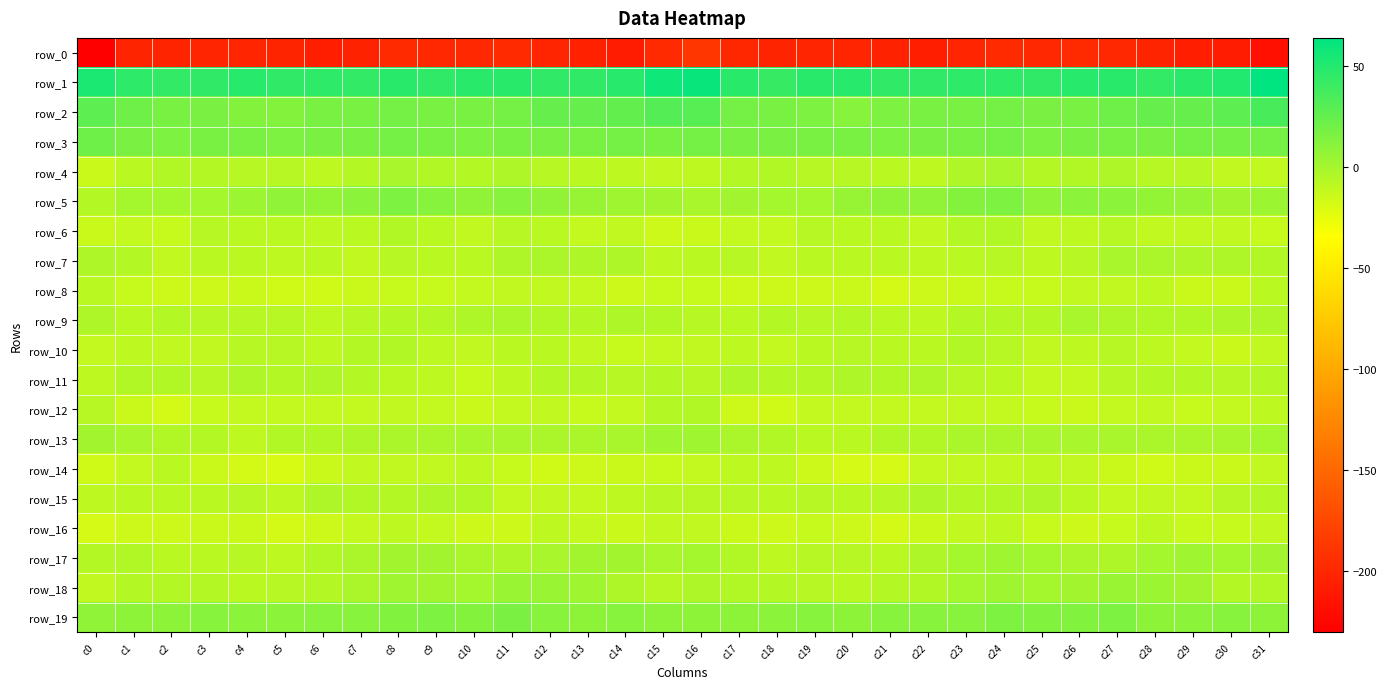

What is the minimum value shown in the chart?

-230.1